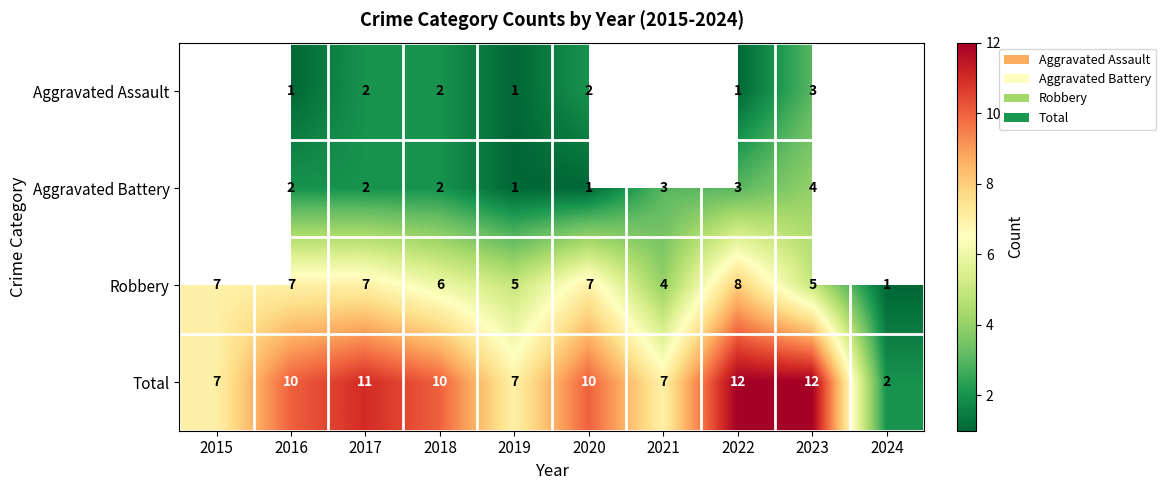

What is the difference between the maximum and minimum values in the Total series?

10